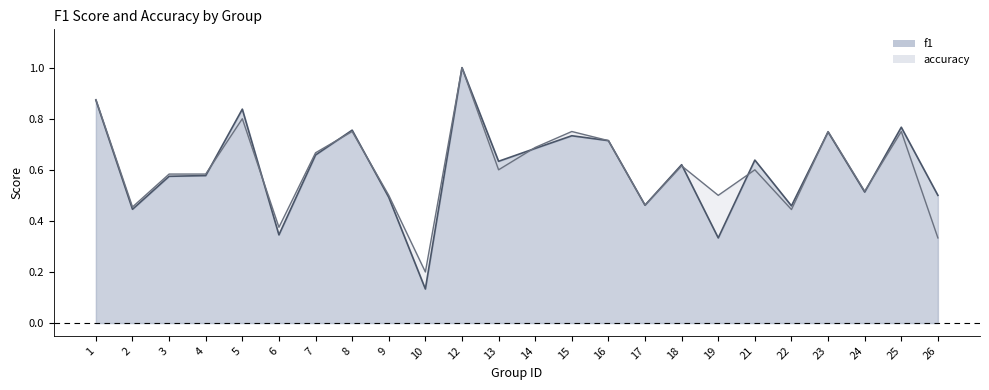

True or false: f1 has more than 2 points higher than both neighbors.

True